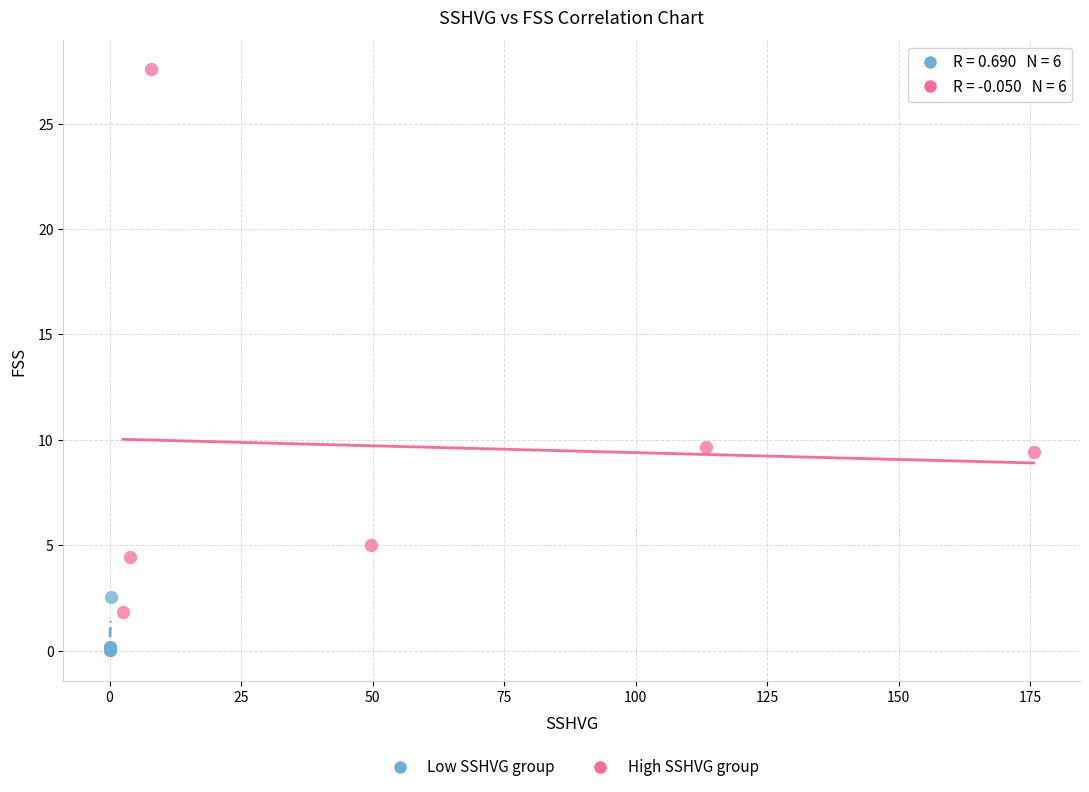

What are all the series names shown in the legend?

Low SSHVG group, High SSHVG group